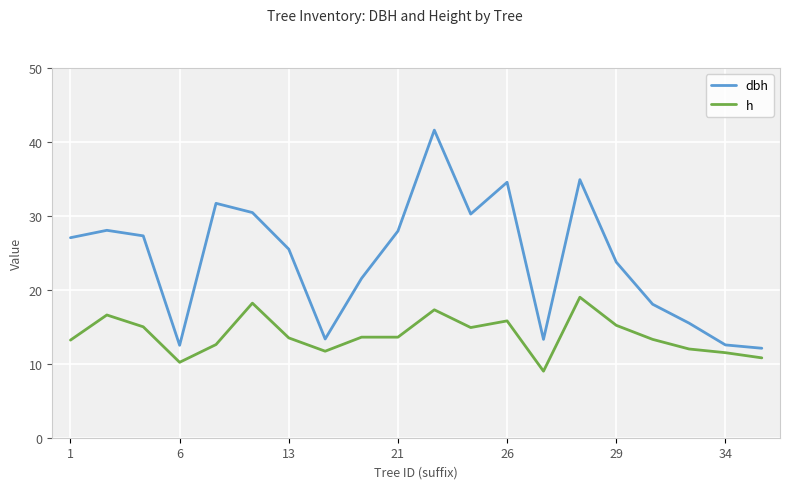

Rank the series by their maximum value, from lowest to highest.

h, dbh